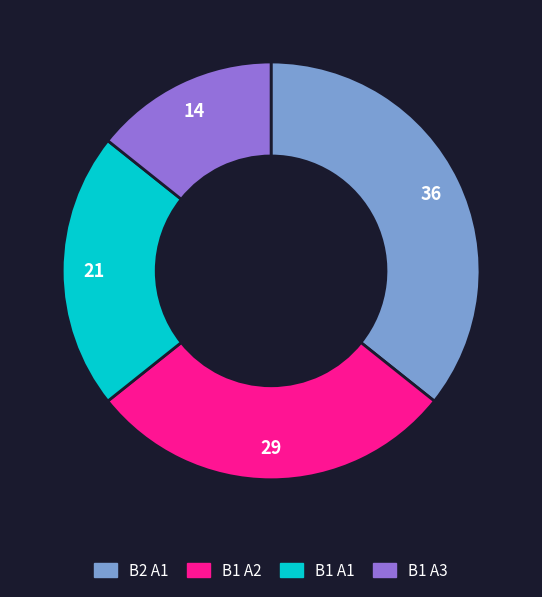

Is there any slice that represents more than half of the pie?

No